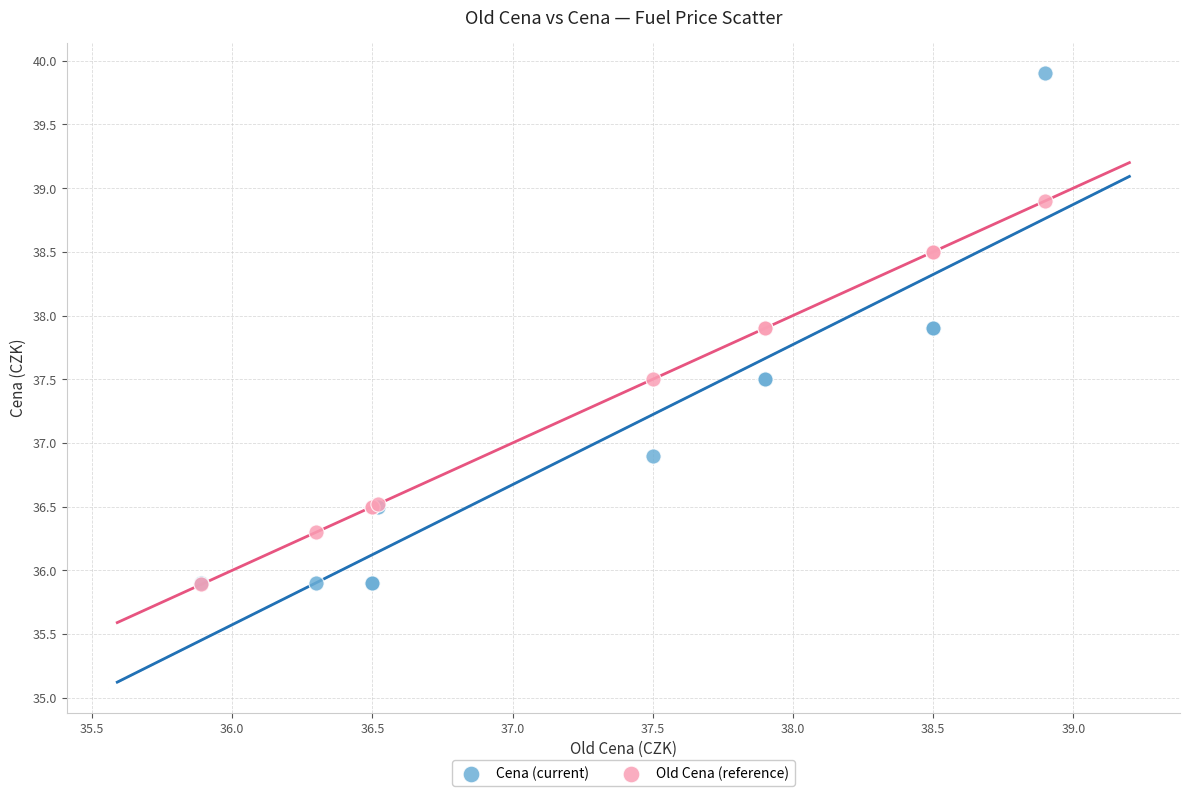

Which series has the largest Y range (max minus min)?

Cena (current)